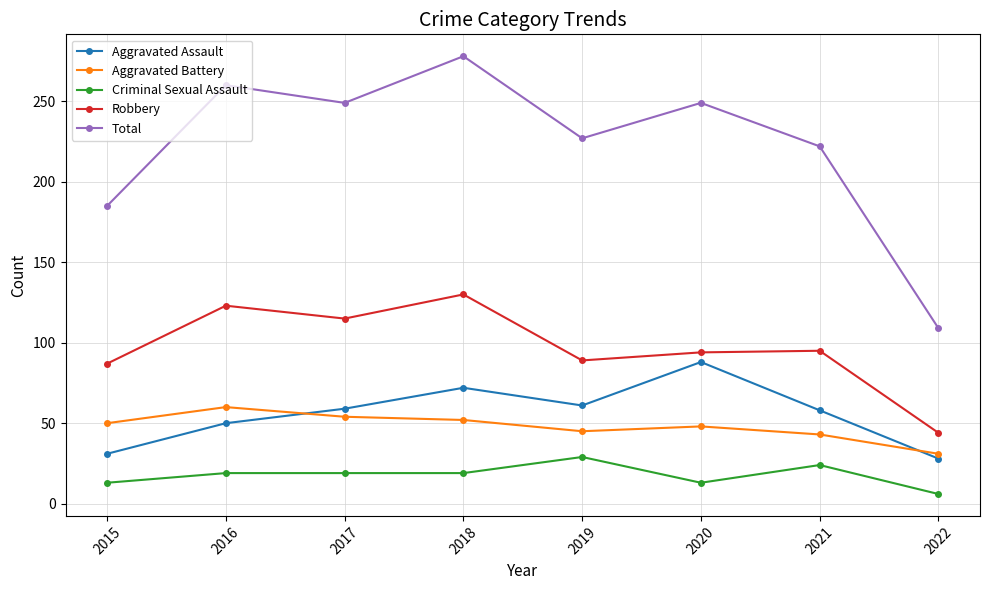

True or false: Criminal Sexual Assault and Aggravated Assault intersect in this chart.

False